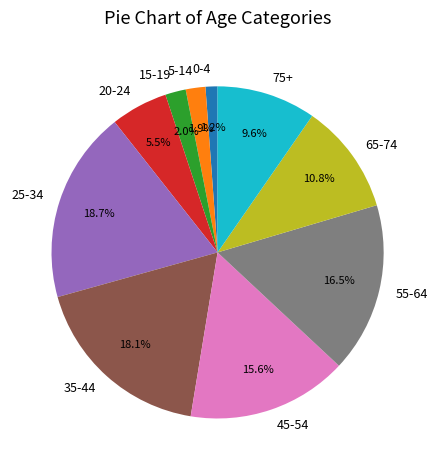

To the nearest percent, what portion does 65-74 represent?

11%